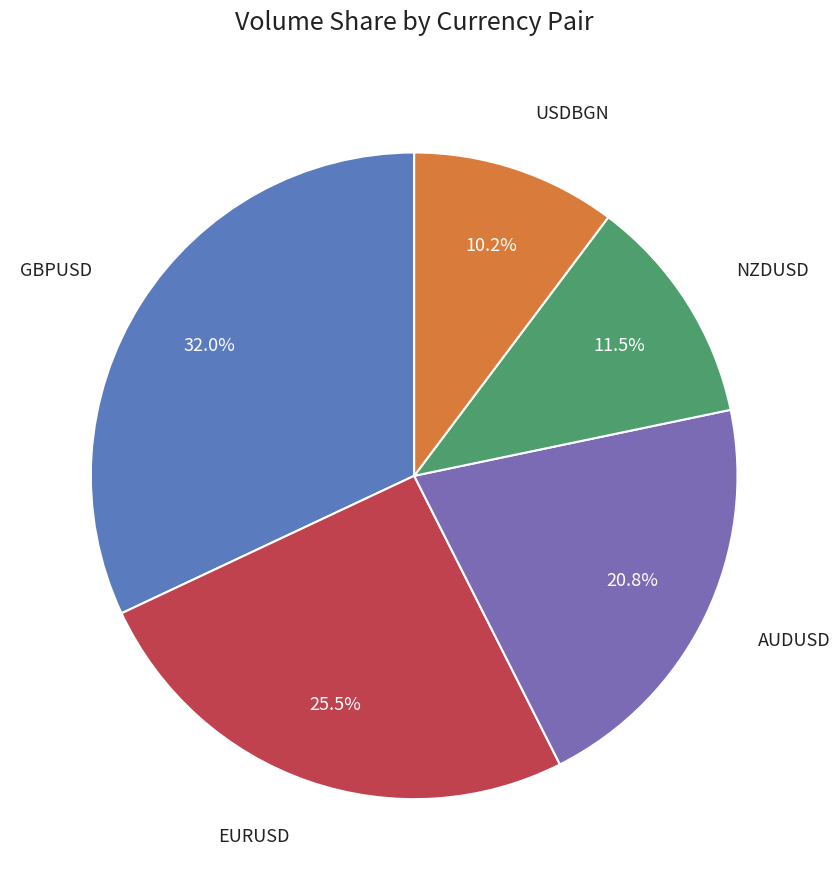

Count the number of slices in the pie.

5